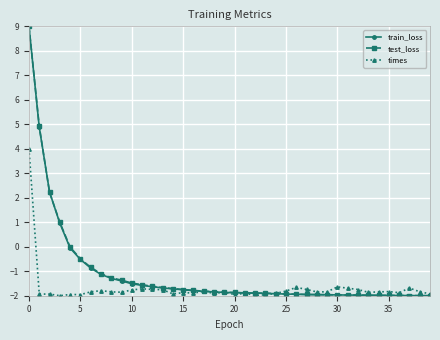

How many values in the test_loss series are below -1?

33